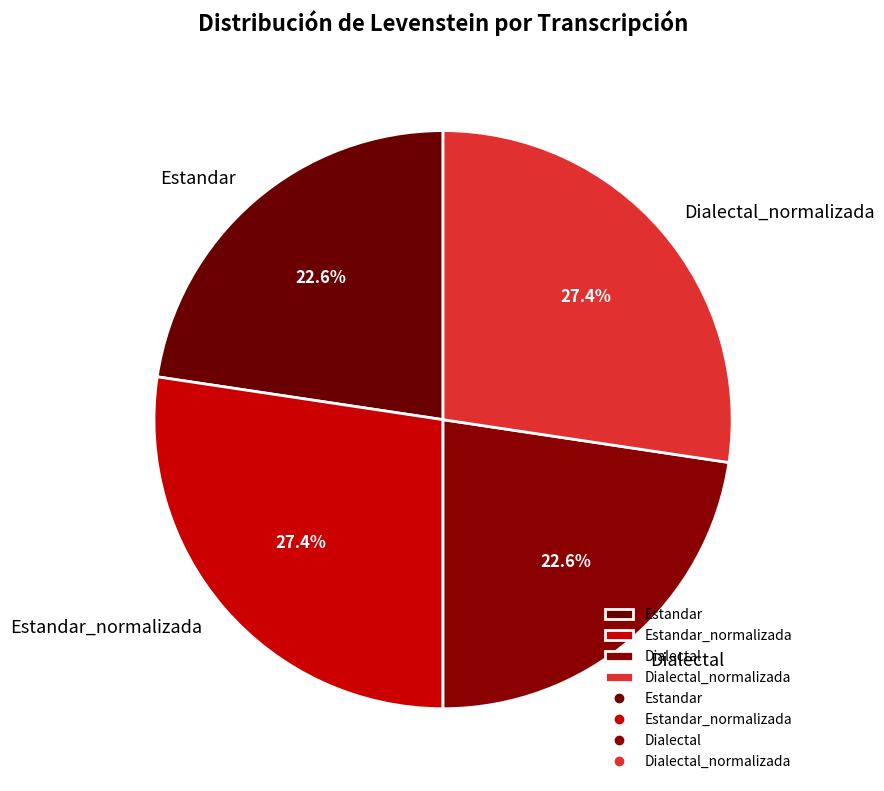

How many segments does this pie chart have?

4